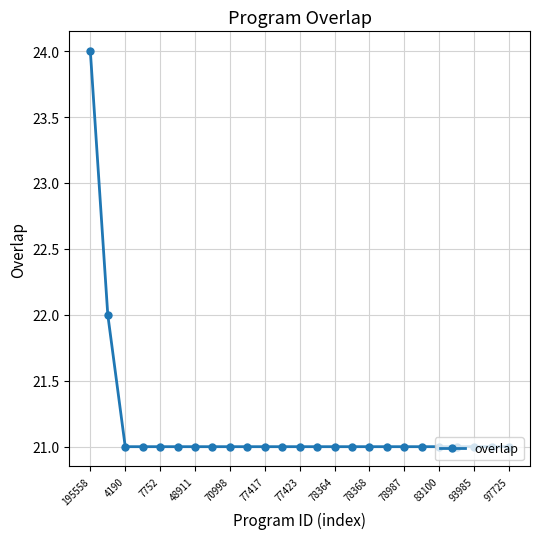

What is the average value?

21